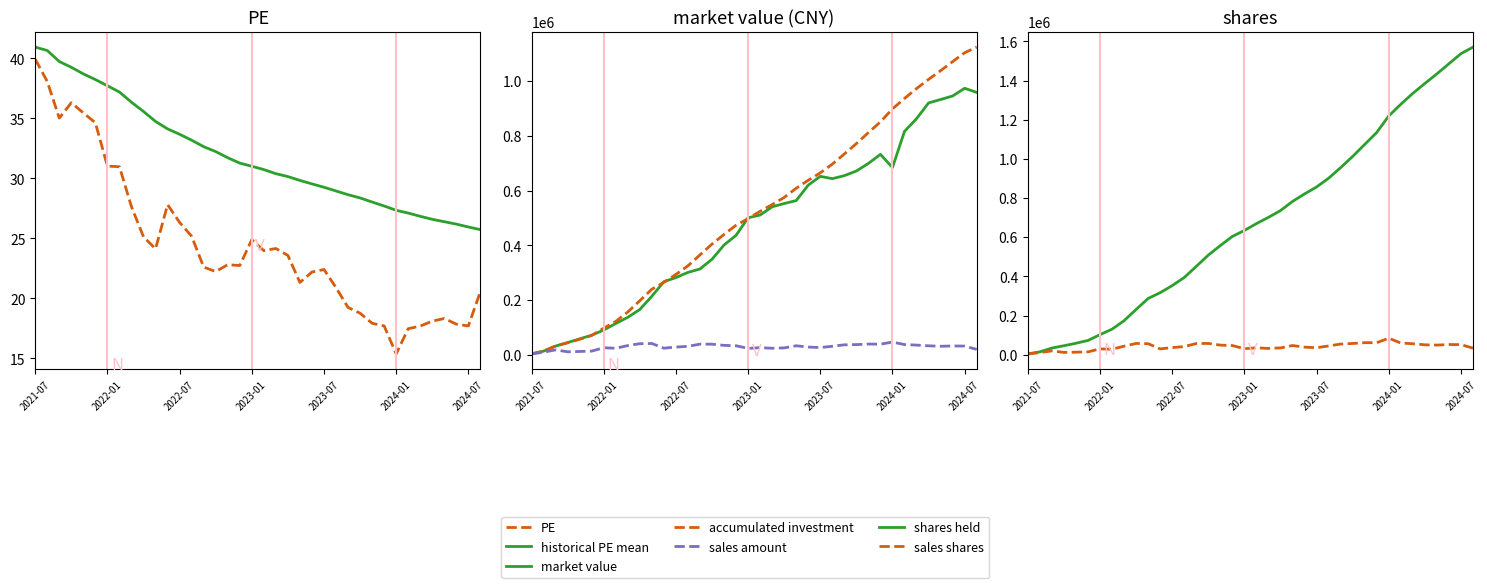

Which series has the widest spread of values?

shares held